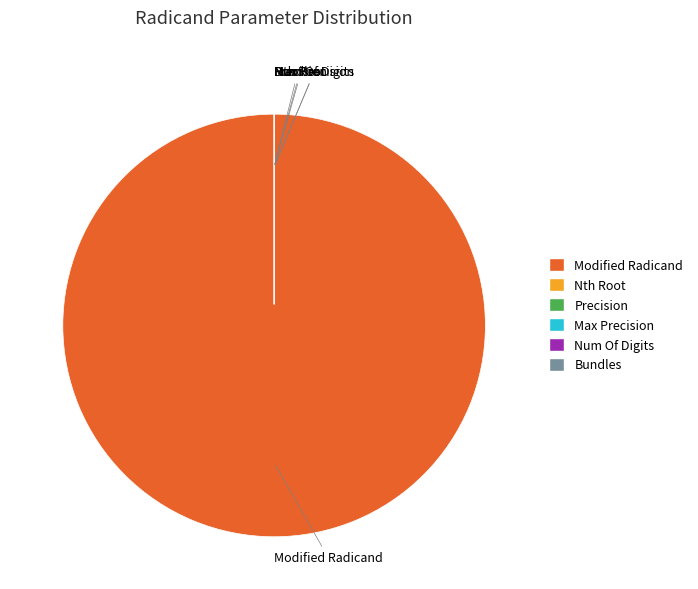

Is there a majority slice in this chart?

Yes